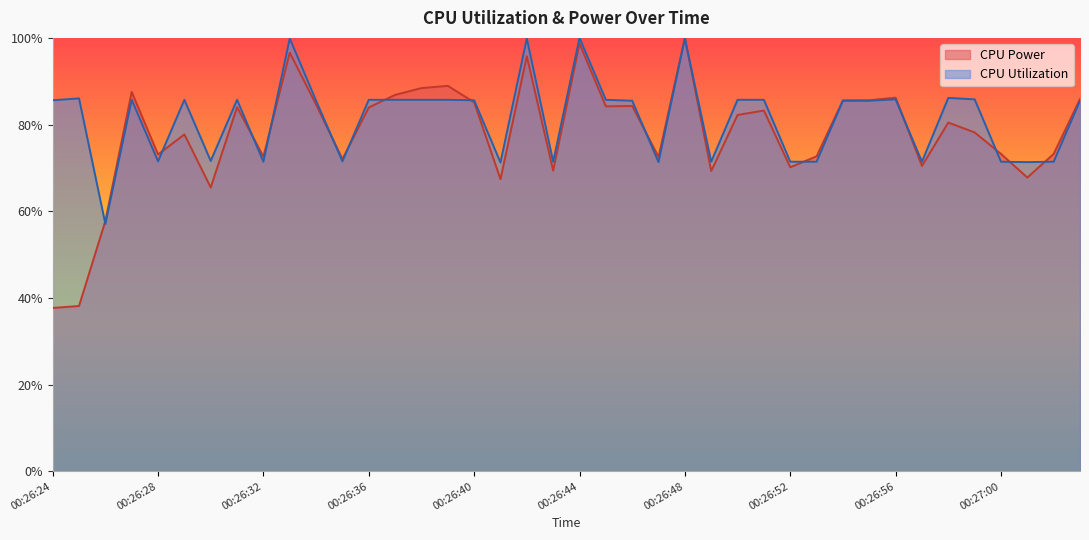

Which series has the largest range (max minus min)?

CPU Power